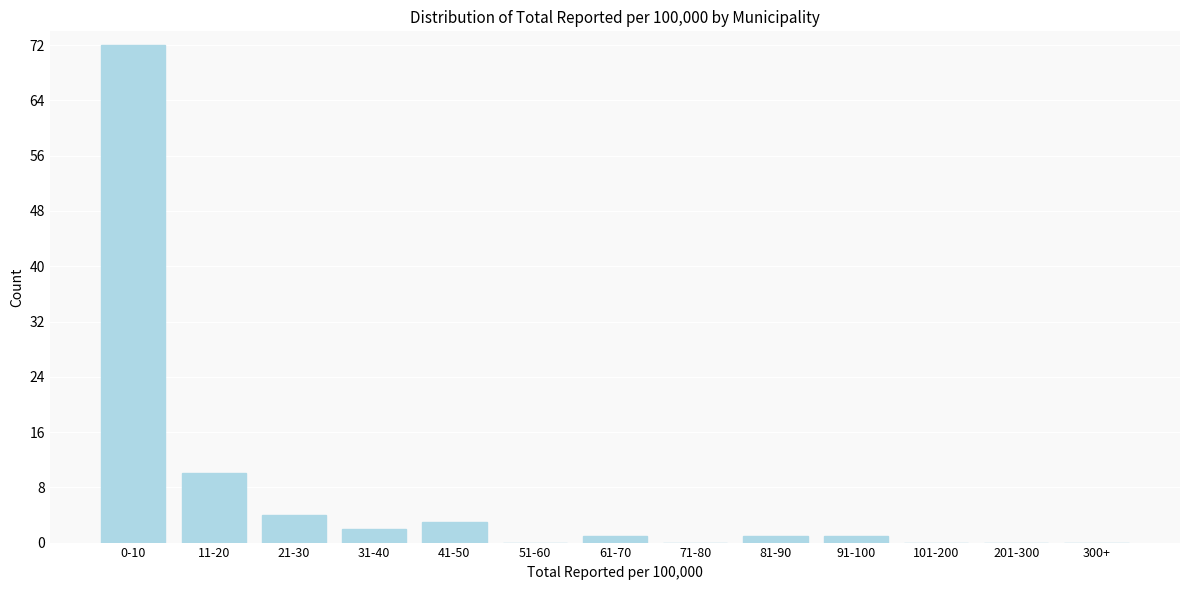

Reading left to right, transcribe all the data shown in this chart.

0-10=72	11-20=10	21-30=4	31-40=2	41-50=3	51-60=0	61-70=1	71-80=0	81-90=1	91-100=1	101-200=0	201-300=0	300+=0